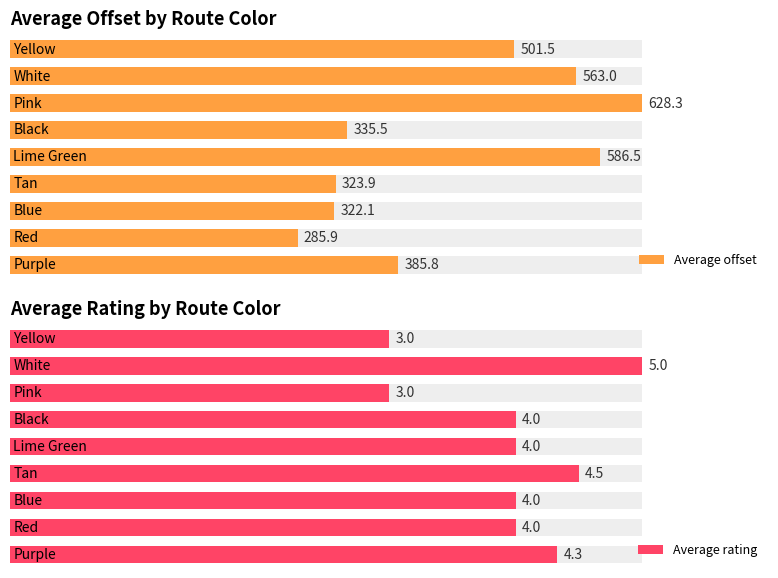

How many bars are there in each group?

2